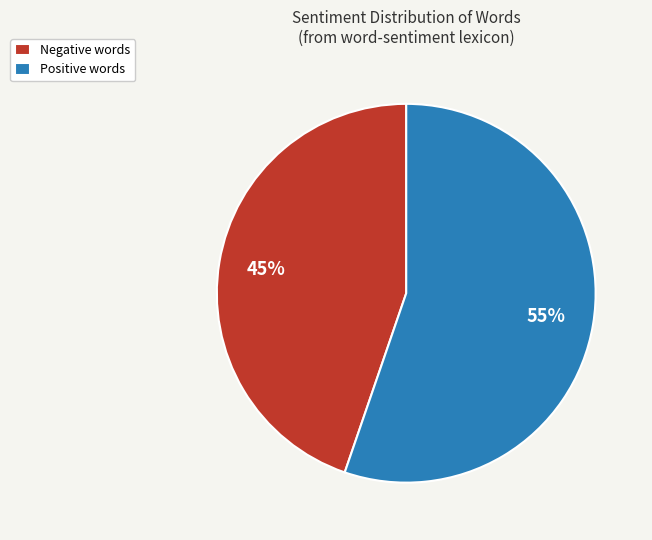

What is the ratio of the value at Negative words to the value at Positive words?

0.8